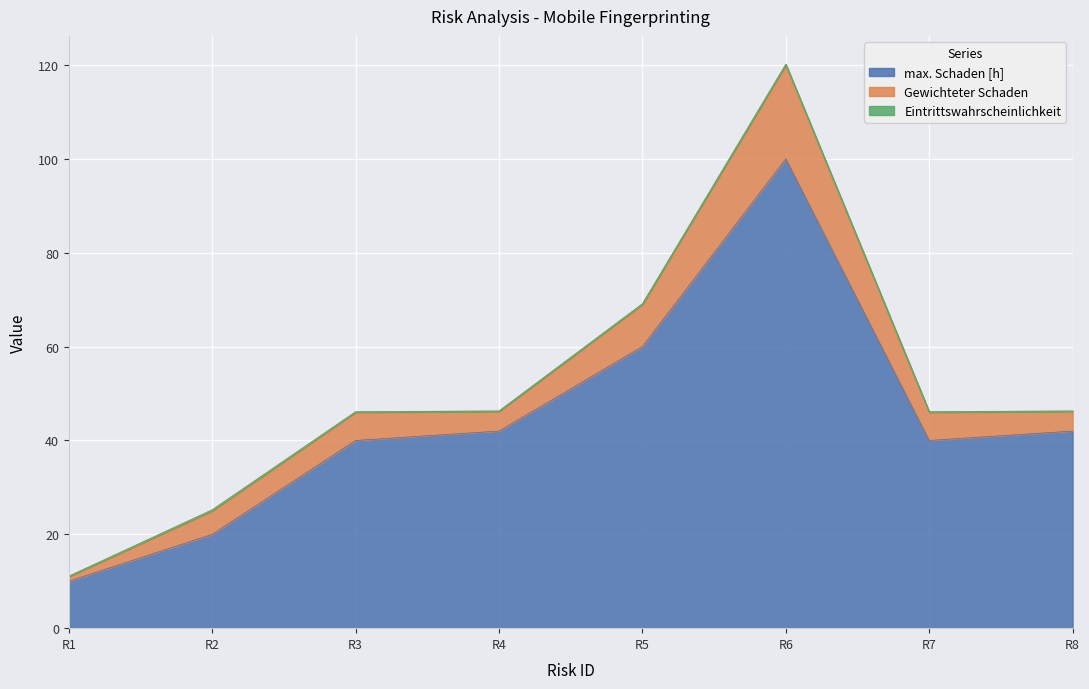

True or false: max. Schaden [h] and Gewichteter Schaden intersect in this chart.

False